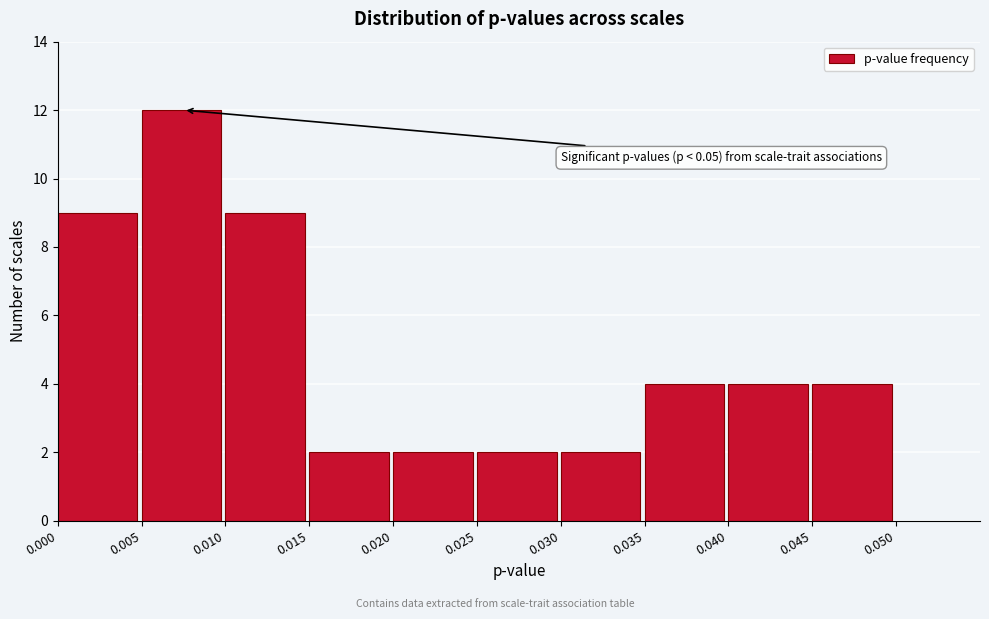

Which range on the x-axis has the tallest bar?

0.005 to 0.010